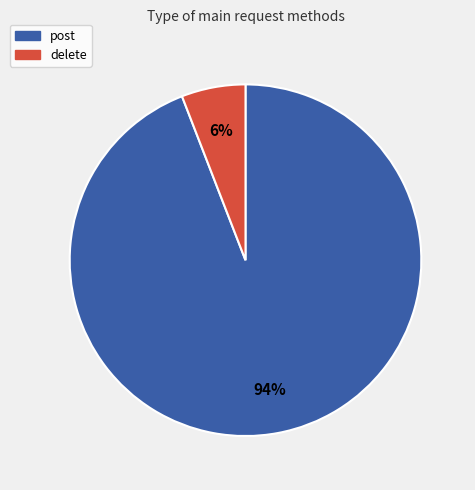

The delete slice represents 6% of the pie. True or false?

True